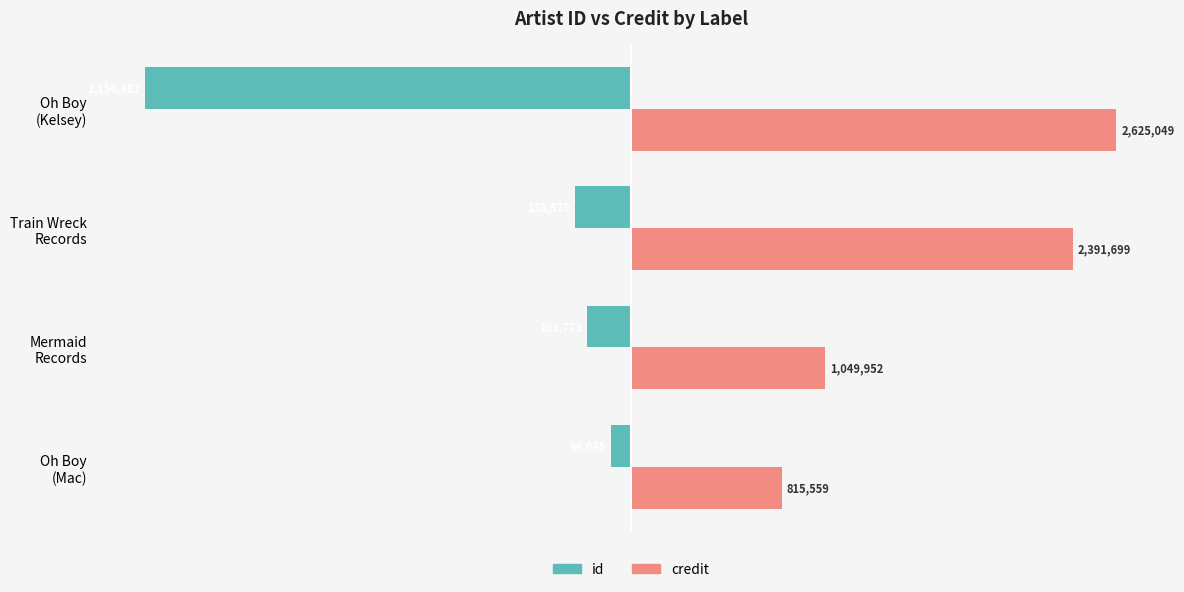

What are all the series names shown in the legend?

id, credit